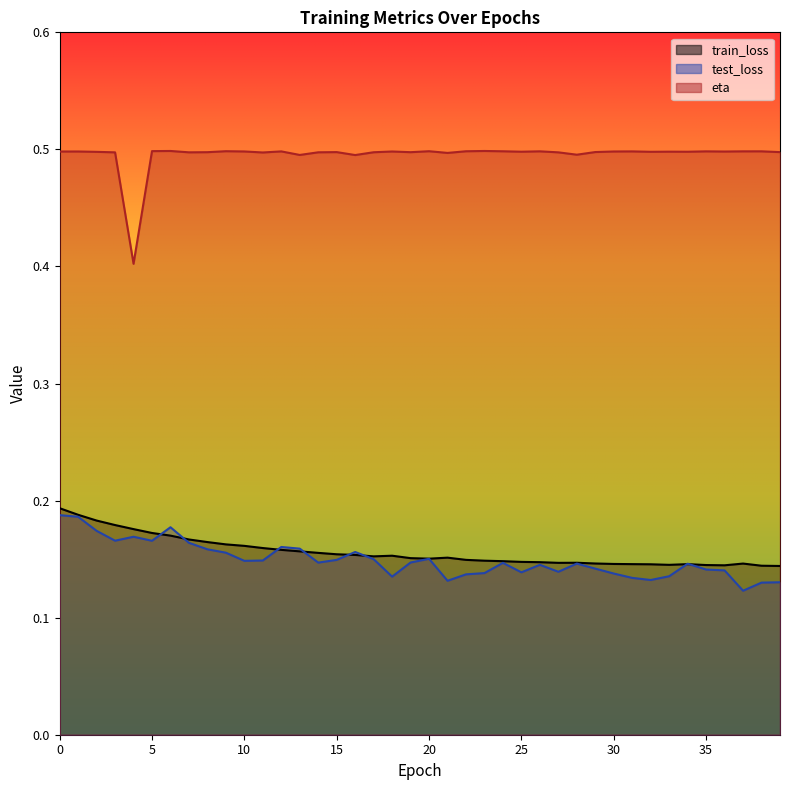

Is the value of eta at 2 greater than the value of test_loss at 25?

Yes